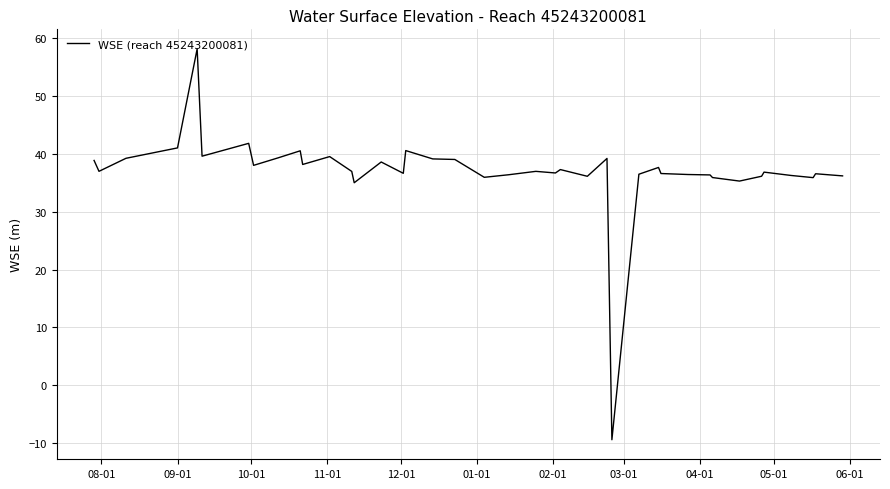

What is the minimum value shown in the chart?

-9.4